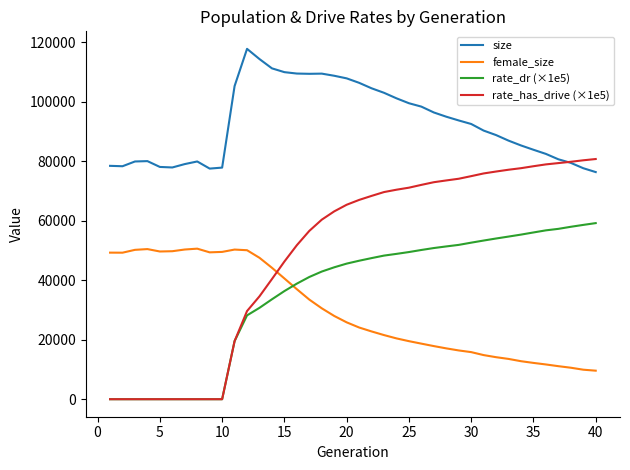

List the series in order of their peak value, highest first.

size, rate_has_drive (×1e5), rate_dr (×1e5), female_size